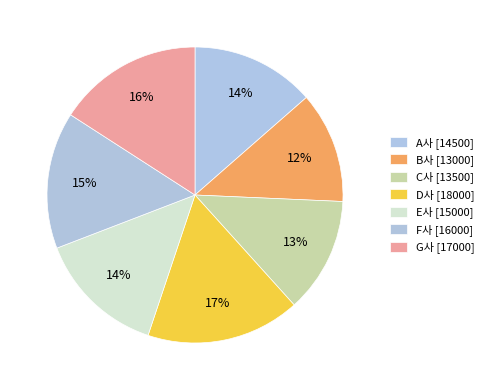

How many slices are in this pie chart?

7